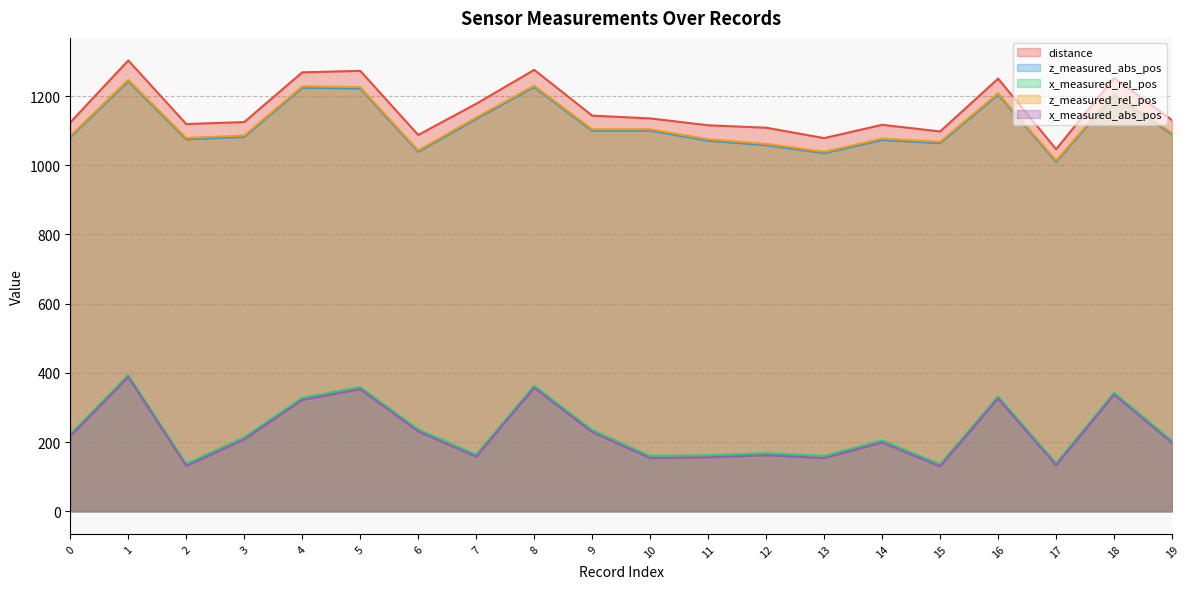

Which series has the largest range (max minus min)?

x_measured_rel_pos